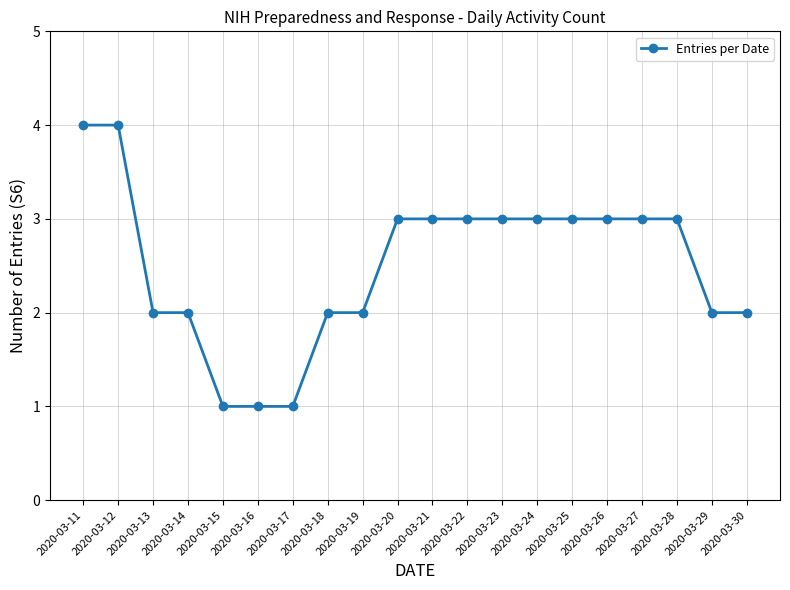

At which label does the data first exceed 3?

2020-03-11